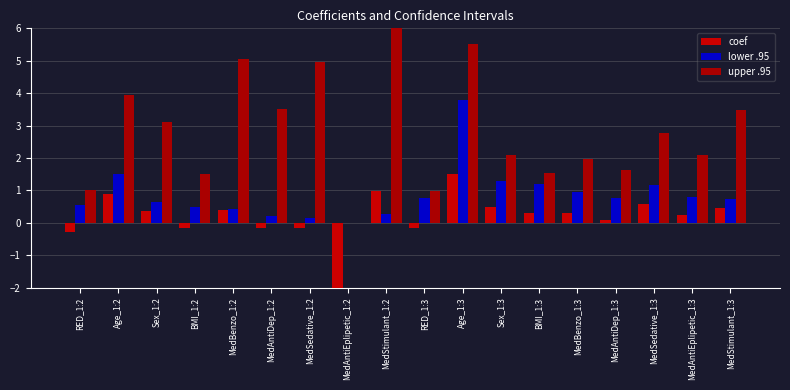

Which category has the highest value in the coef series?

Age_1:3